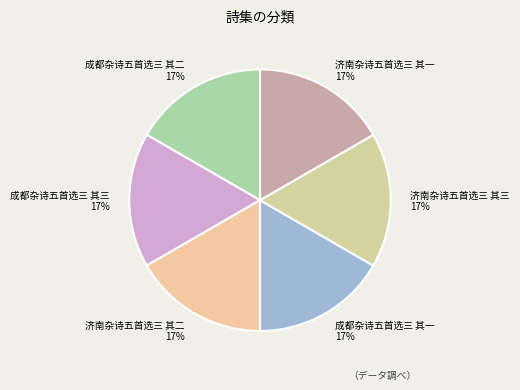

True or false: 成都杂诗五首选三 其一 accounts for 17% of the total.

True